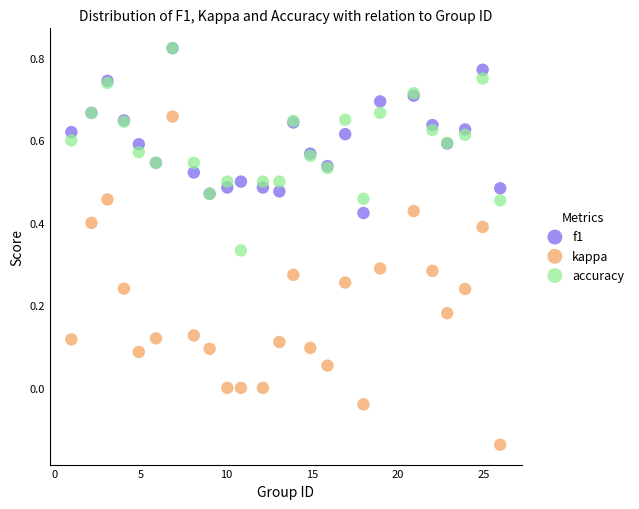

What are all the series names shown in the legend?

f1, kappa, accuracy